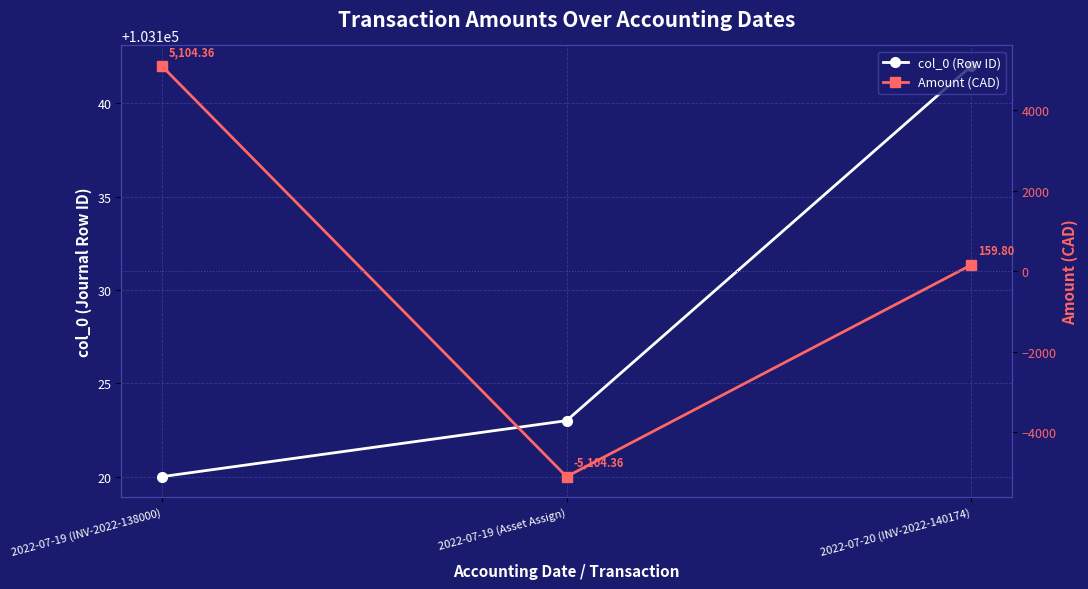

Count the number of categories in the chart.

3